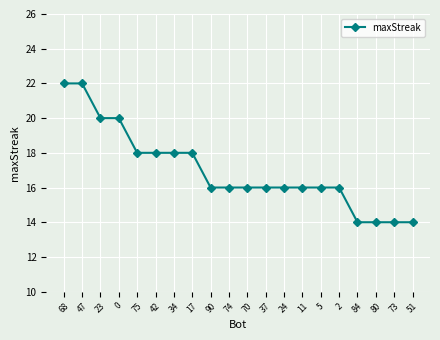

What value does the data have at 47?

22